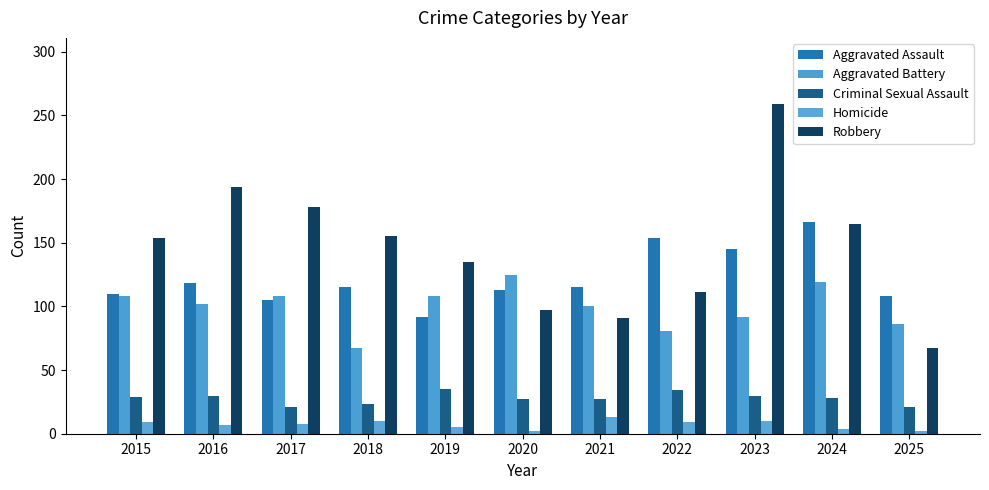

Are the bars horizontal?

No